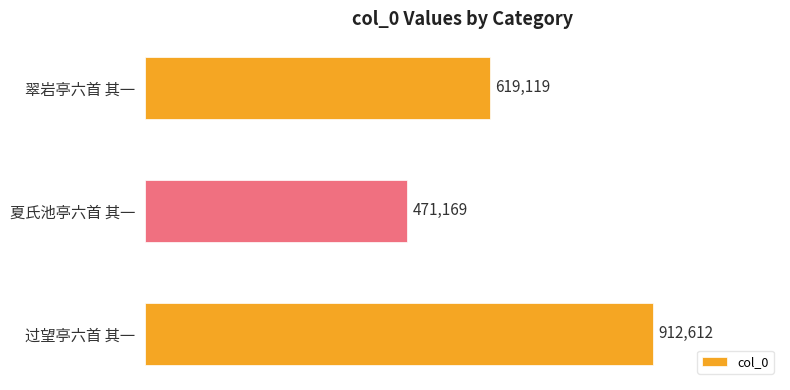

What is the difference between the maximum and minimum values?

441443